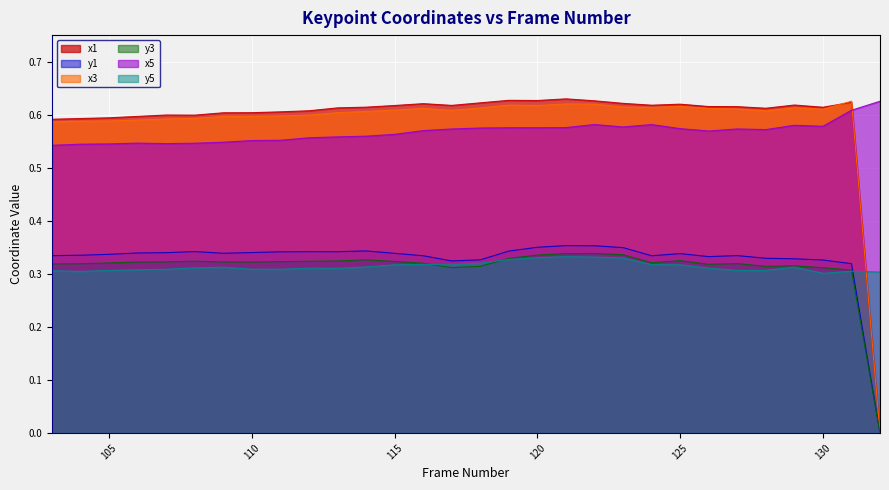

Reading left to right, transcribe all the data shown in this chart.

x1: 0.6	0.6	0.6	0.6	0.6	0.6	0.6	0.6	0.6	0.6	0.6	0.6	0.6	0.6	0.6	0.6	0.6	0.6	0.6	0.6	0.6	0.6	0.6	0.6	0.6	0.6	0.6	0.6	0.6	0.0
y1: 0.3	0.3	0.3	0.3	0.3	0.3	0.3	0.3	0.3	0.3	0.3	0.3	0.3	0.3	0.3	0.3	0.3	0.4	0.4	0.4	0.3	0.3	0.3	0.3	0.3	0.3	0.3	0.3	0.3	0.0
x3: 0.6	0.6	0.6	0.6	0.6	0.6	0.6	0.6	0.6	0.6	0.6	0.6	0.6	0.6	0.6	0.6	0.6	0.6	0.6	0.6	0.6	0.6	0.6	0.6	0.6	0.6	0.6	0.6	0.6	0.0
y3: 0.3	0.3	0.3	0.3	0.3	0.3	0.3	0.3	0.3	0.3	0.3	0.3	0.3	0.3	0.3	0.3	0.3	0.3	0.3	0.3	0.3	0.3	0.3	0.3	0.3	0.3	0.3	0.3	0.3	0.0
x5: 0.5	0.5	0.5	0.5	0.5	0.5	0.5	0.6	0.6	0.6	0.6	0.6	0.6	0.6	0.6	0.6	0.6	0.6	0.6	0.6	0.6	0.6	0.6	0.6	0.6	0.6	0.6	0.6	0.6	0.6
y5: 0.3	0.3	0.3	0.3	0.3	0.3	0.3	0.3	0.3	0.3	0.3	0.3	0.3	0.3	0.3	0.3	0.3	0.3	0.3	0.3	0.3	0.3	0.3	0.3	0.3	0.3	0.3	0.3	0.3	0.3